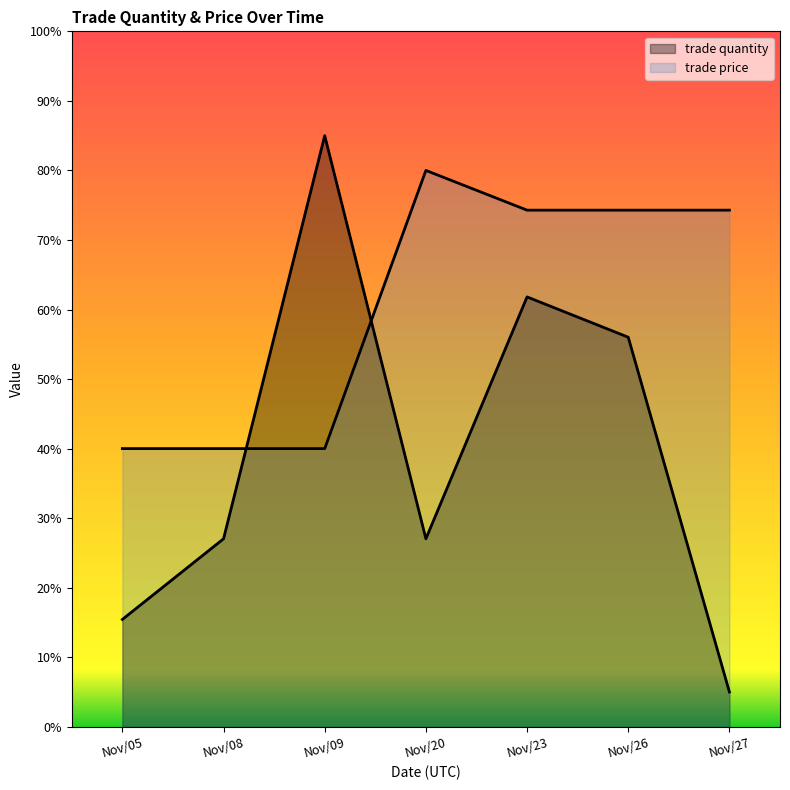

What are all the series names shown in the legend?

trade quantity, trade price